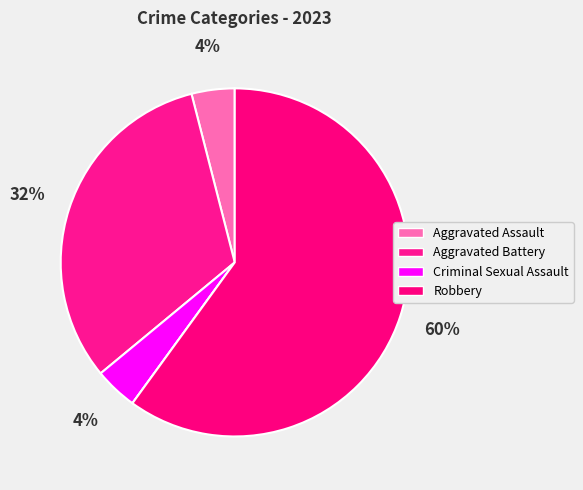

Is there any slice that represents more than half of the pie?

Yes